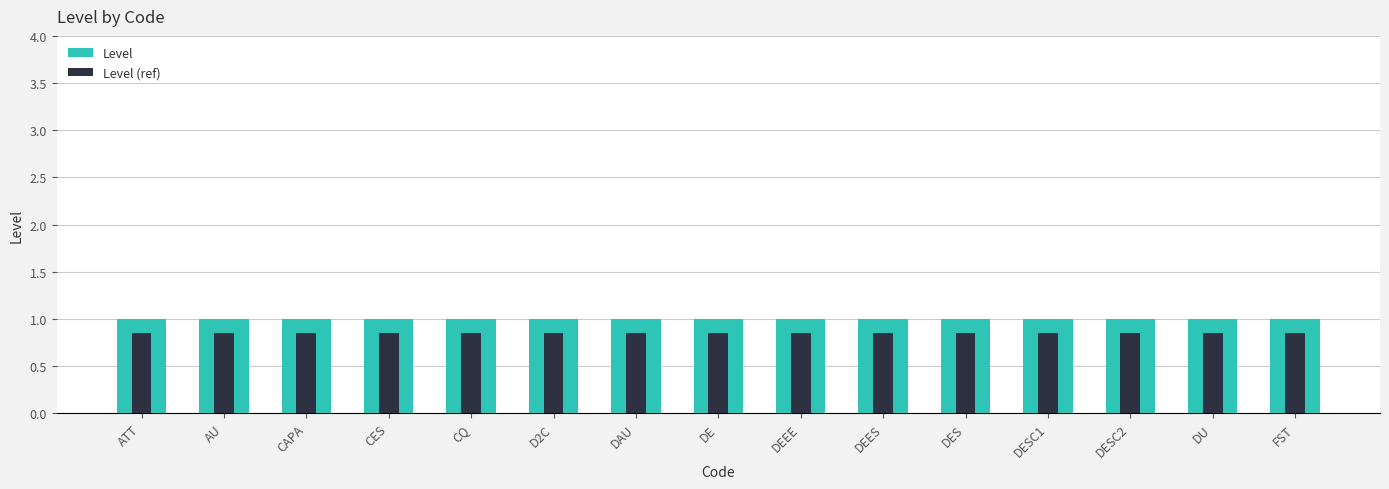

List the series in order of their overall mean, highest first.

Level, Level (ref)